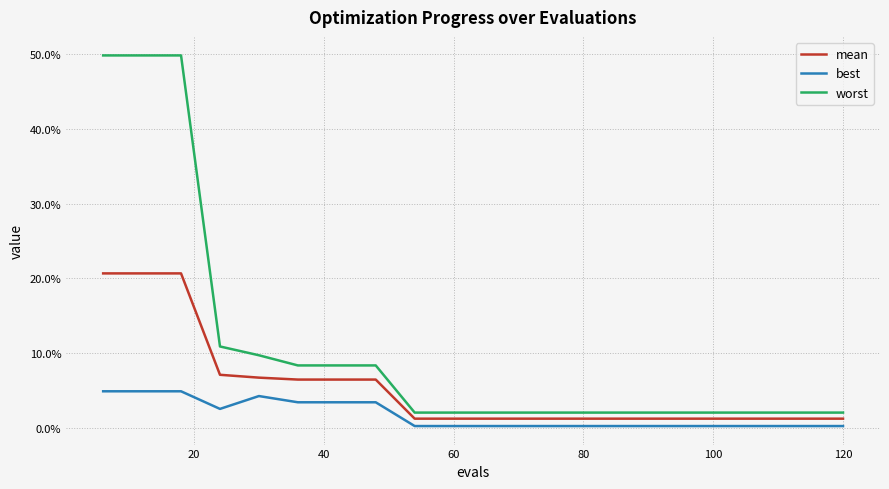

What are all the series names shown in the legend?

mean, best, worst